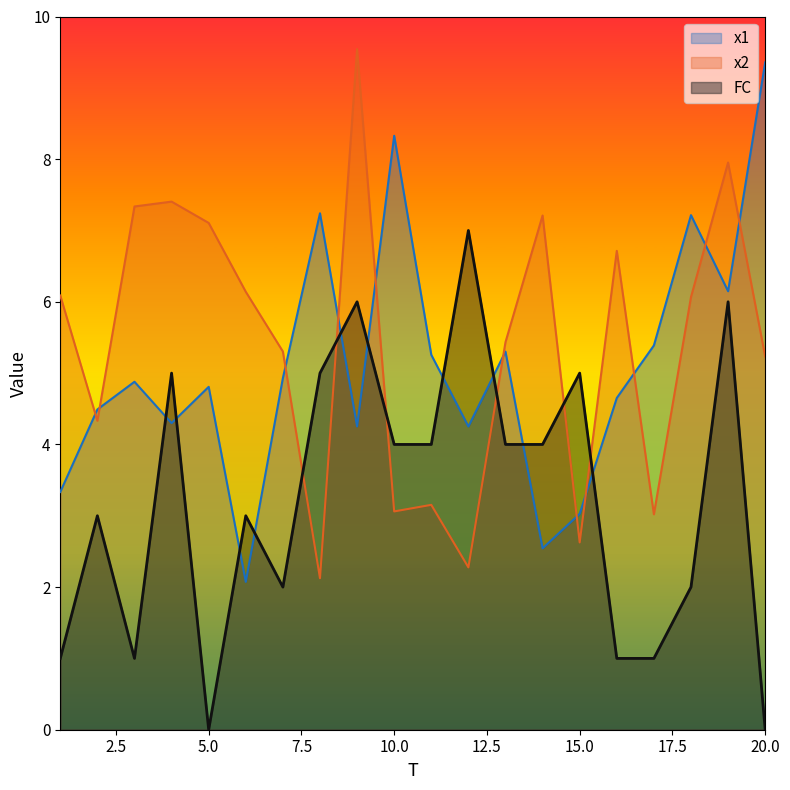

In x2, how many points are higher than both neighbors (excluding endpoints)?

6